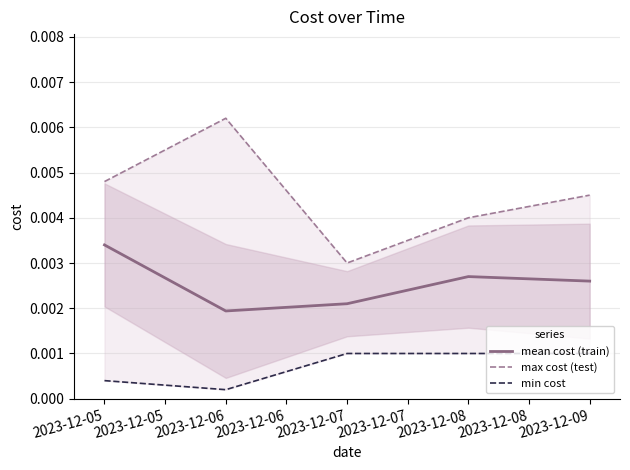

At which category does mean cost (train) reach its first local peak?

2023-12-08